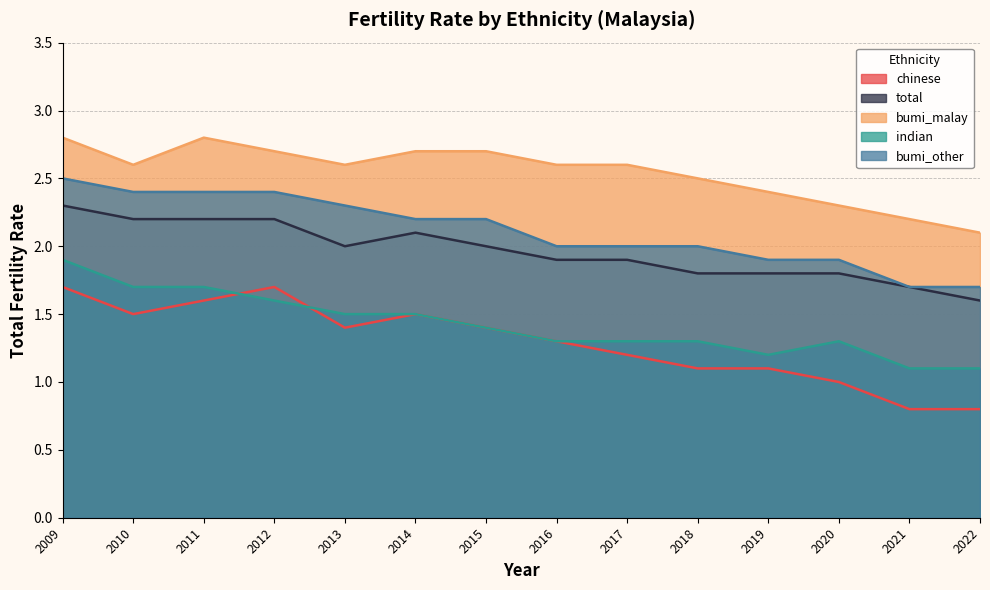

Where does the chinese series first go above 1?

2009